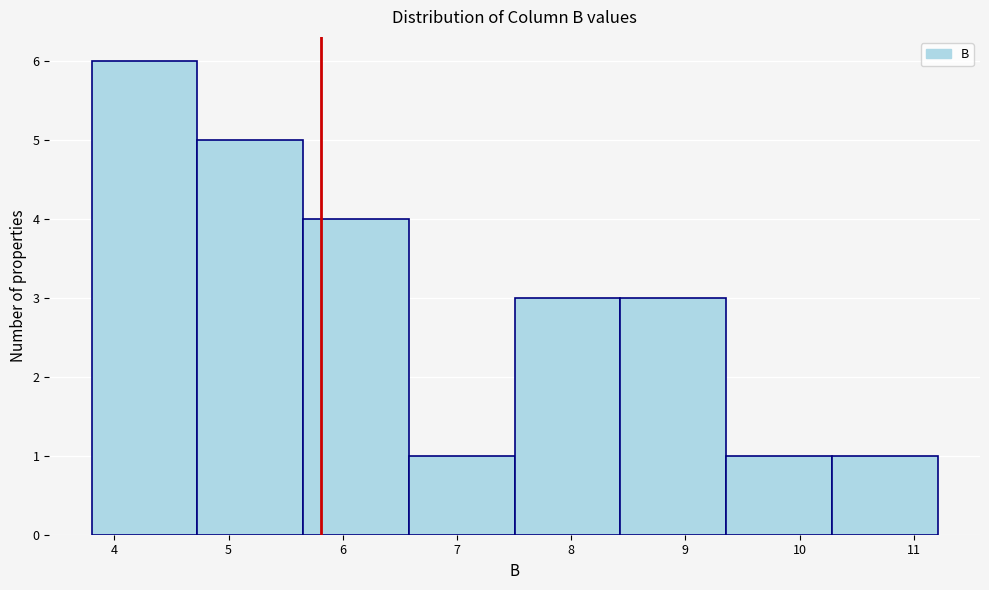

Reading left to right, list every bar in this chart as the range it spans on the x-axis followed by its height. Neither the bar edges nor the heights are printed on the chart, so give them approximately, as read against the axes.

3.8 to 4.7: 6
4.7 to 5.7: 5
5.7 to 6.6: 4
6.6 to 7.5: 1
7.5 to 8.4: 3
8.4 to 9.4: 3
9.4 to 10.3: 1
10.3 to 11.2: 1